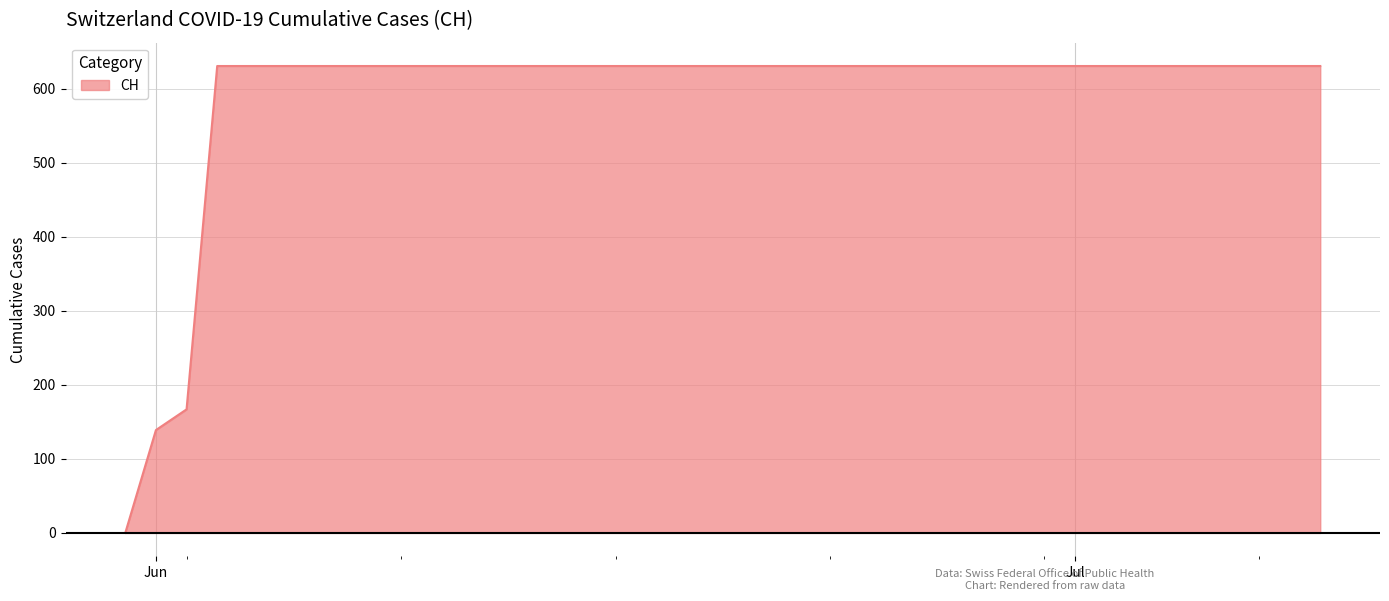

What is the maximum value shown in the chart?

631